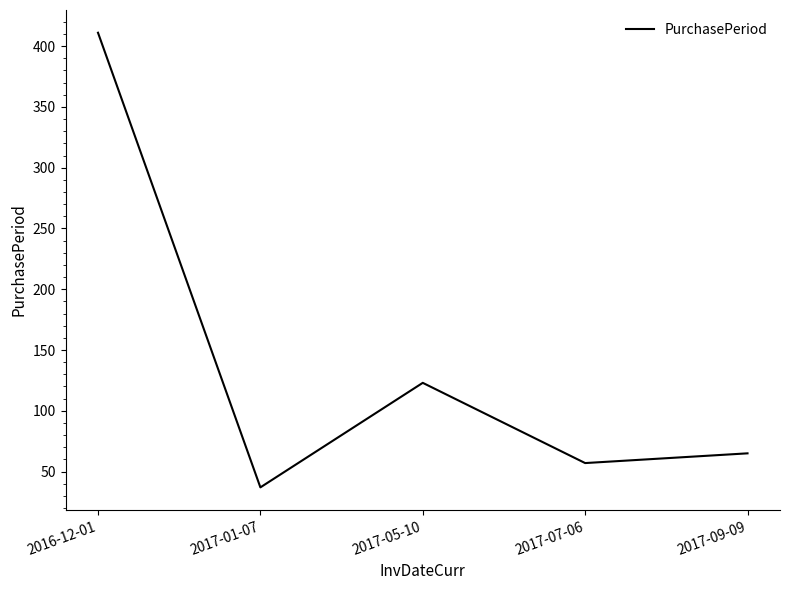

What is the sum of the values at 2016-12-01 and 2017-05-10?

534